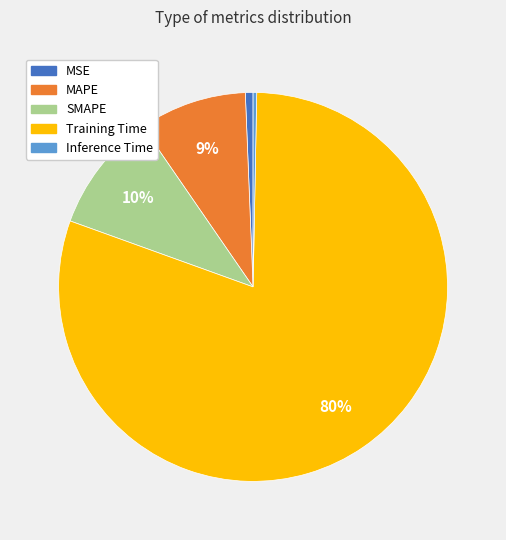

What percentage is the Training Time slice, to the nearest percent?

80%